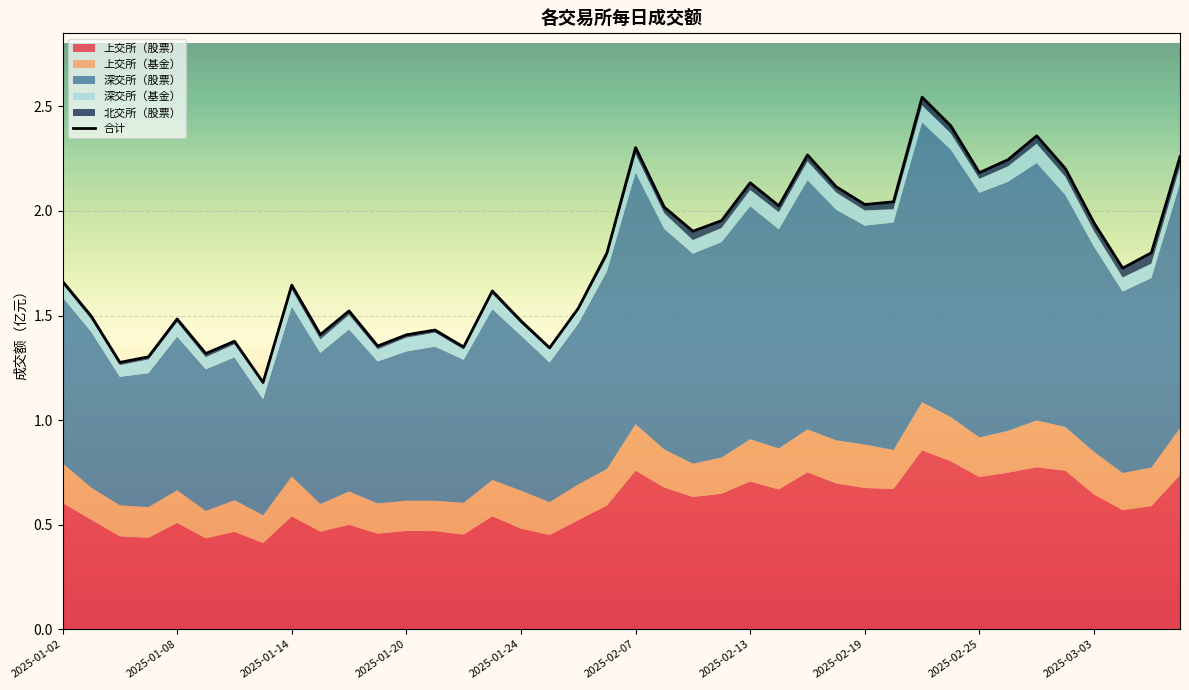

How many lines are shown in the chart?

1